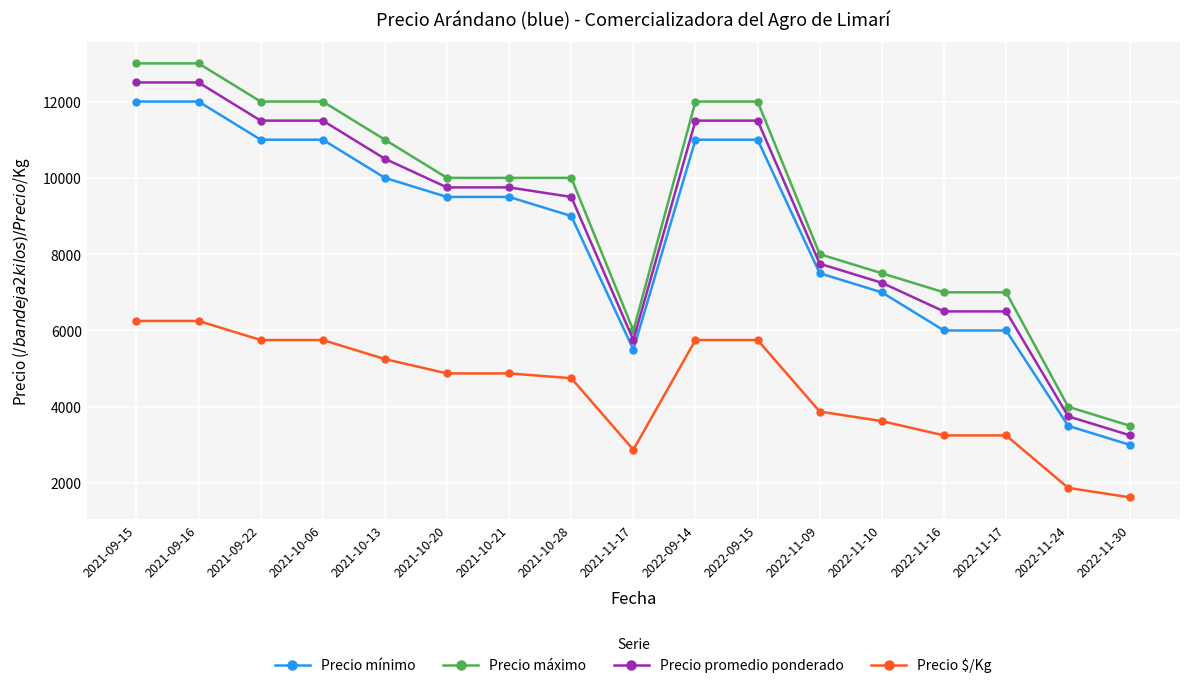

What is the average value of the Precio $/Kg series?

4449